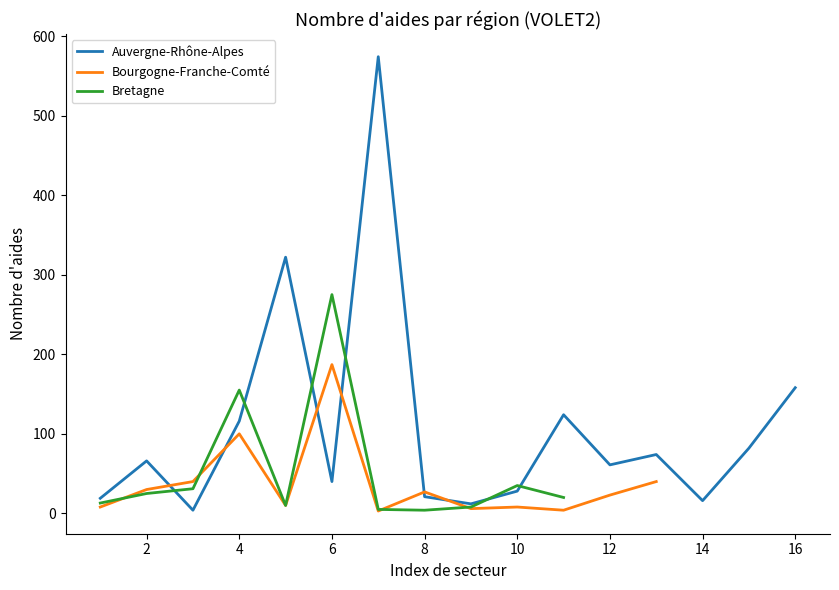

In Bretagne, how many points are lower than both neighbors (excluding endpoints)?

2